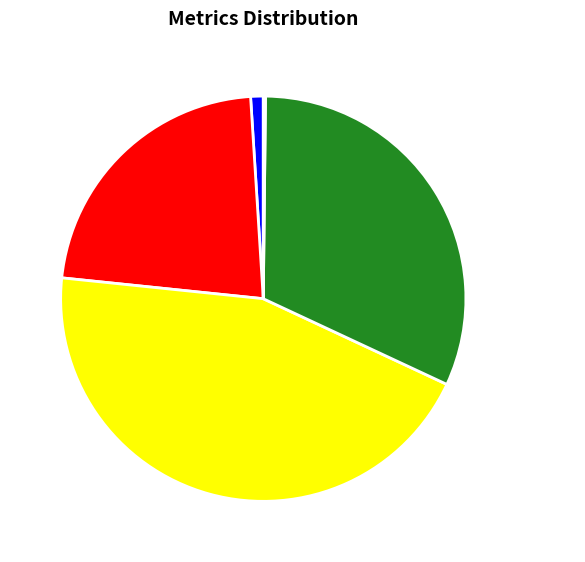

Combined, do Training Time and MSE account for over 50%?

No